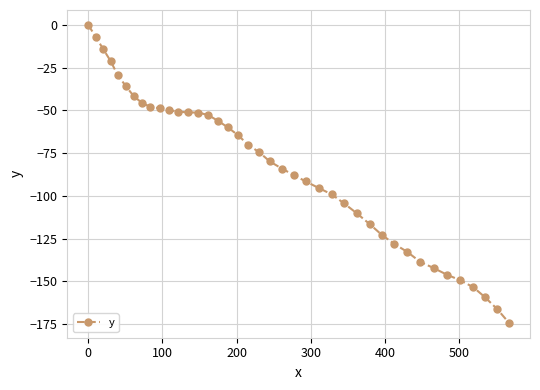

What is the value of the 21st point from the left?

-79.9